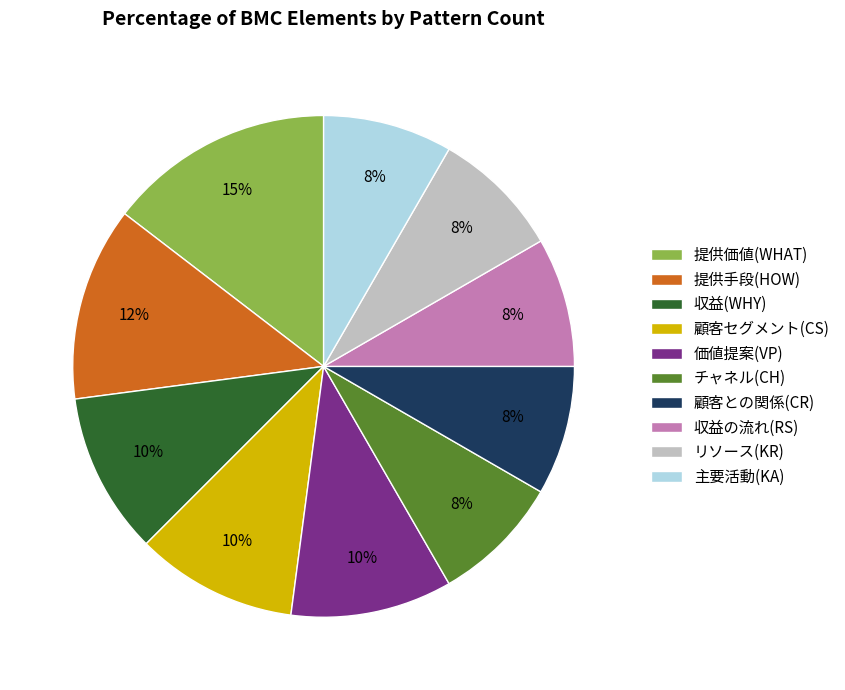

Count the number of slices in the pie.

10